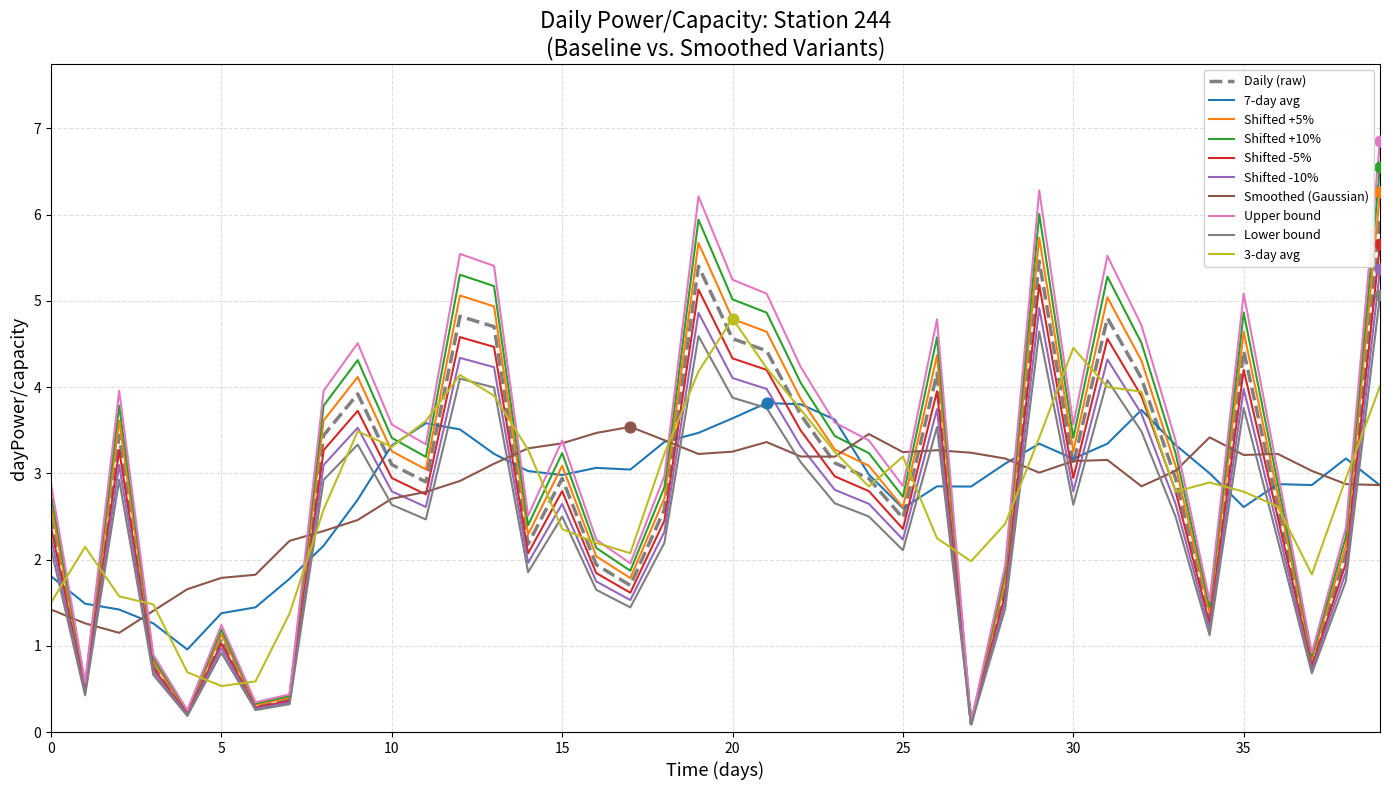

Which series has the widest spread of values?

Upper bound